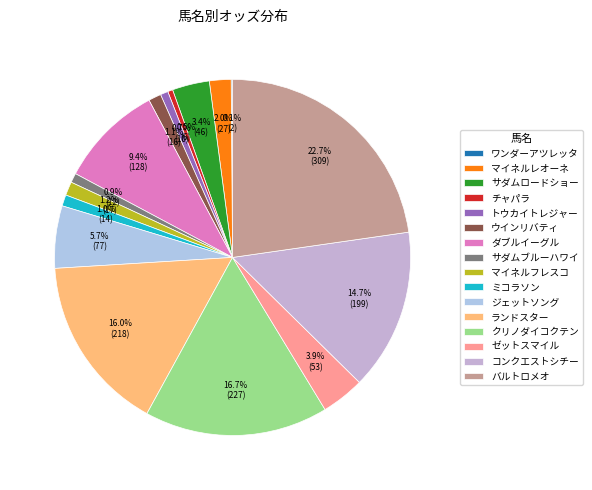

Rank the categories by value from highest to lowest.

バルトロメオ, クリノダイコクテン, ランドスター, コンクエストシチー, ダブルイーグル, ジェットソング, ゼットスマイル, サダムロードショー, マイネルレオーネ, マイネルフレスコ, ウインリバティ, ミコラソン, サダムブルーハワイ, トウカイトレジャー, チャパラ, ワンダーアツレッタ